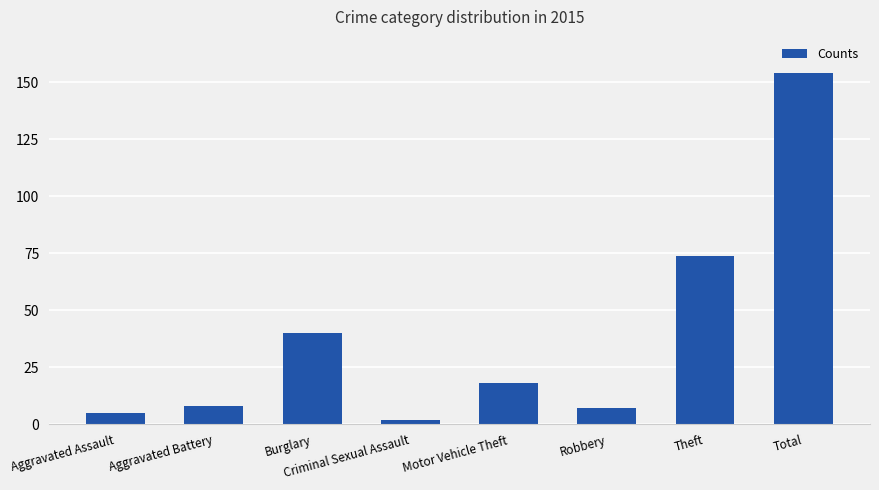

Count the number of data series in this chart.

1